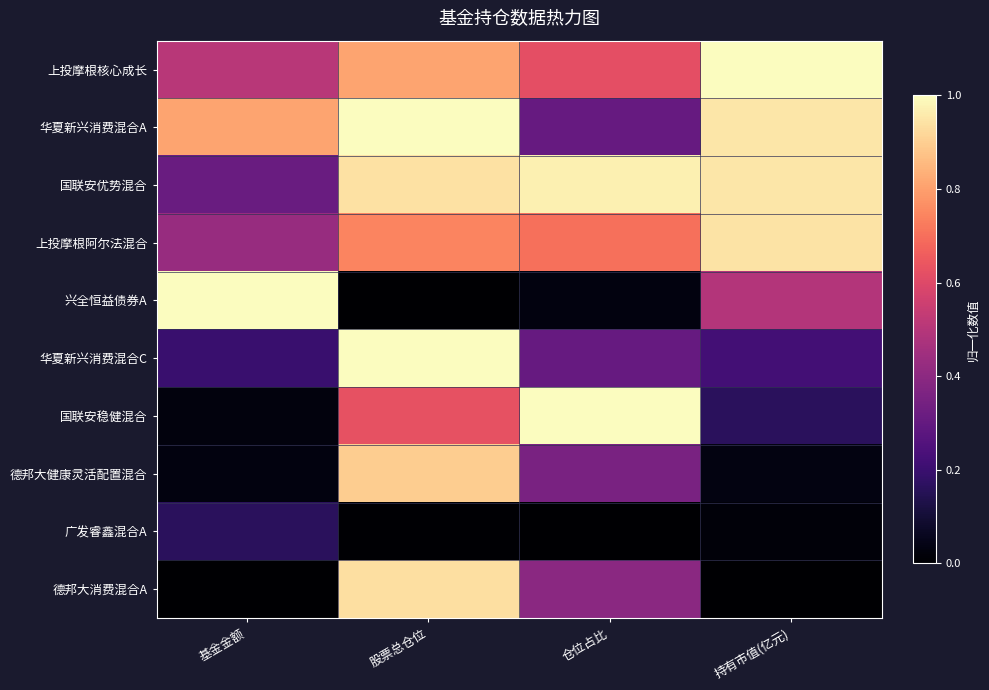

Which series has the widest spread of values?

兴全恒益债券A